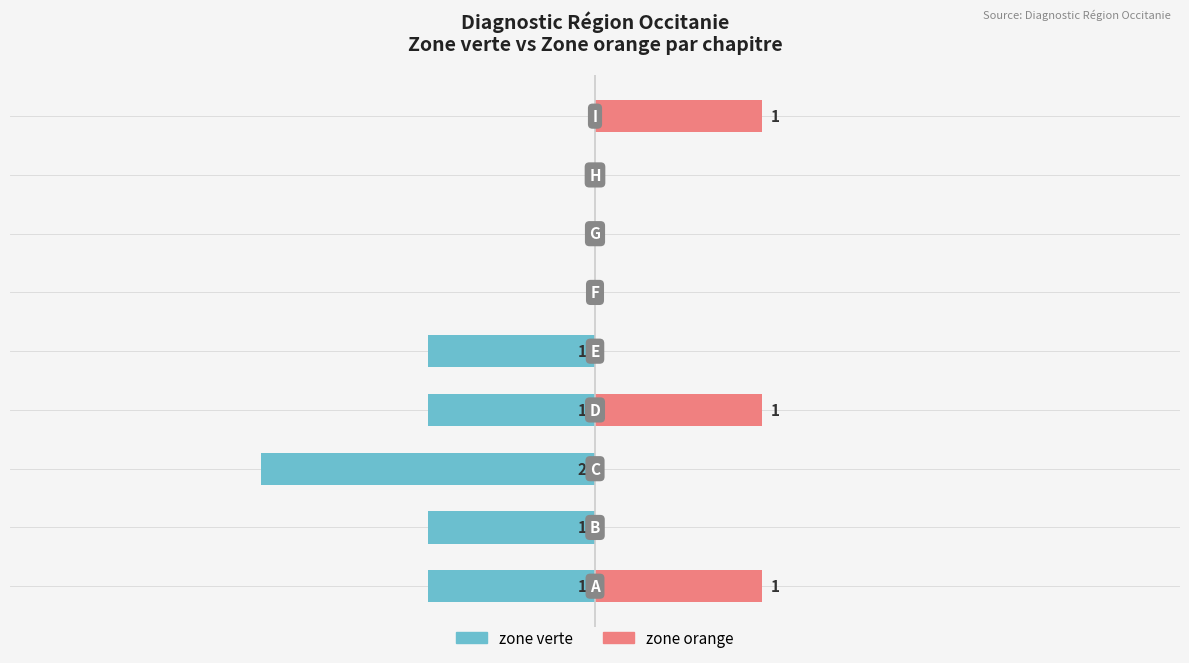

Where is zone orange nearest to the value 0?

1